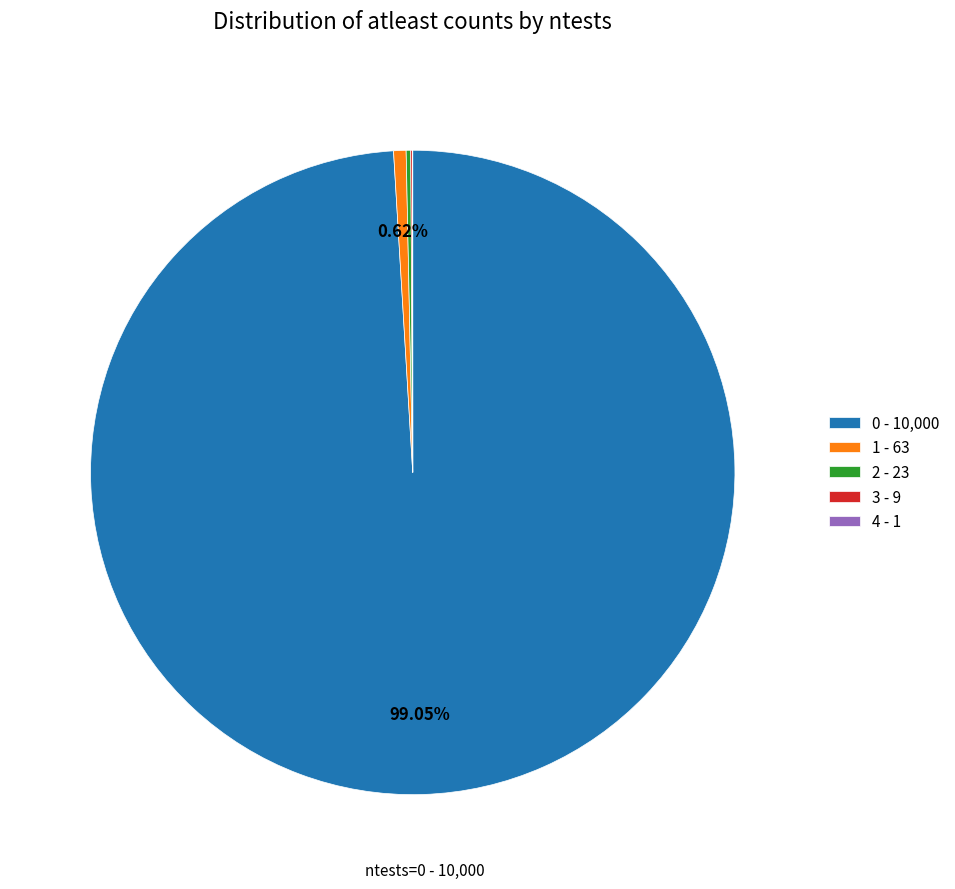

Is there a majority slice in this chart?

Yes